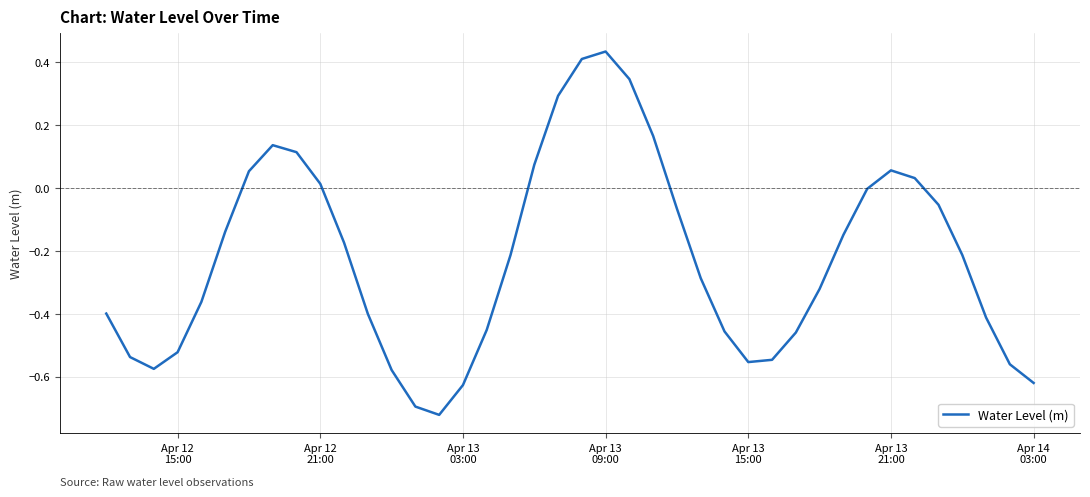

What is the difference between the maximum and minimum values?

1.2